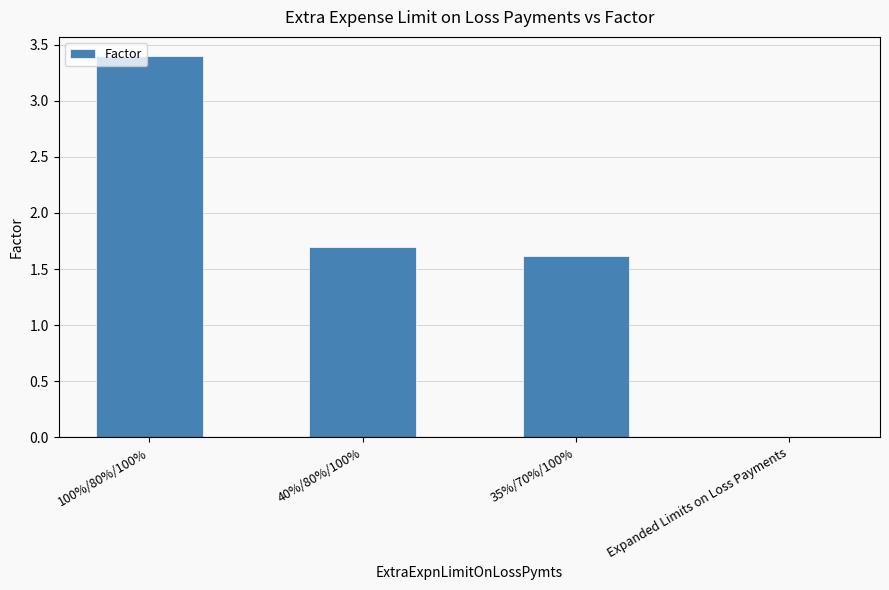

What is the difference between the values at Expanded Limits on Loss Payments and 100%/80%/100%?

3.4